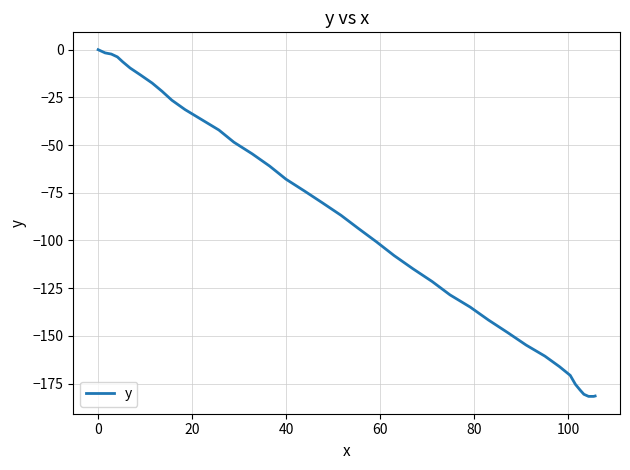

What is the difference between the maximum and minimum values?

181.7